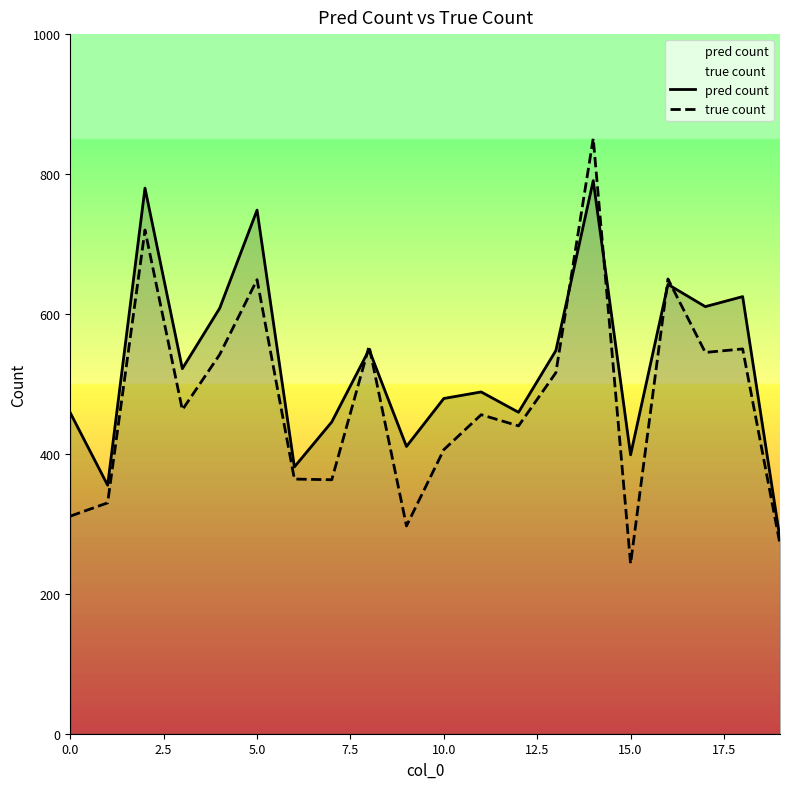

Which series has the largest total across all categories?

pred count